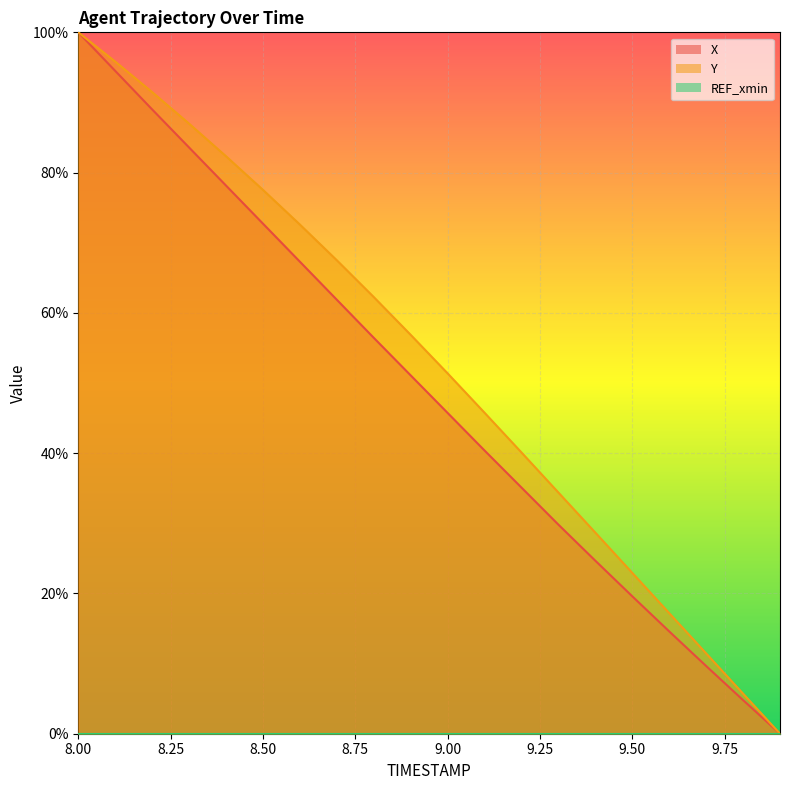

True or false: X has a value of 7.9 at 9.8.

False